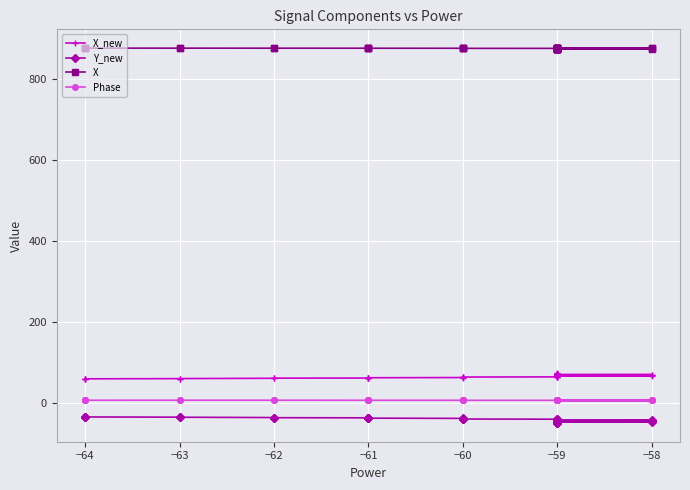

How many categories are shown in the chart?

40